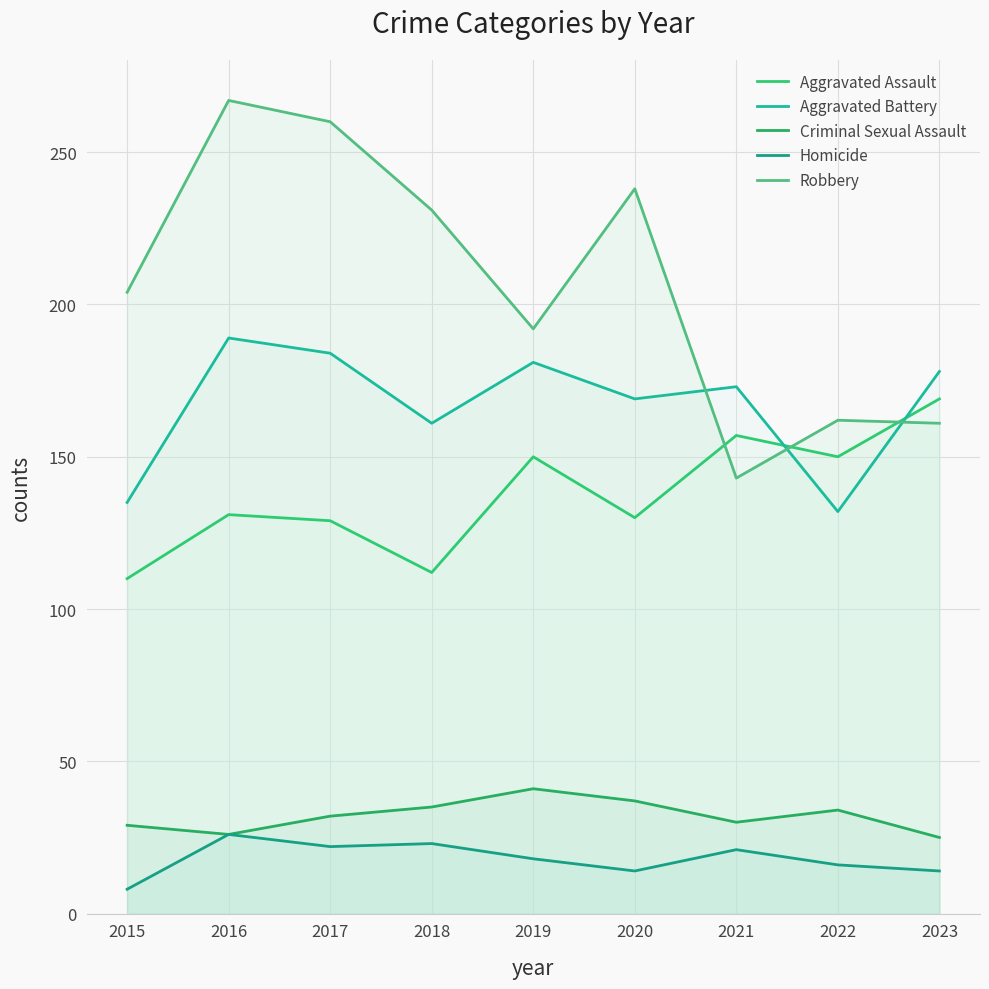

In Aggravated Assault, how many points are lower than both neighbors (excluding endpoints)?

3